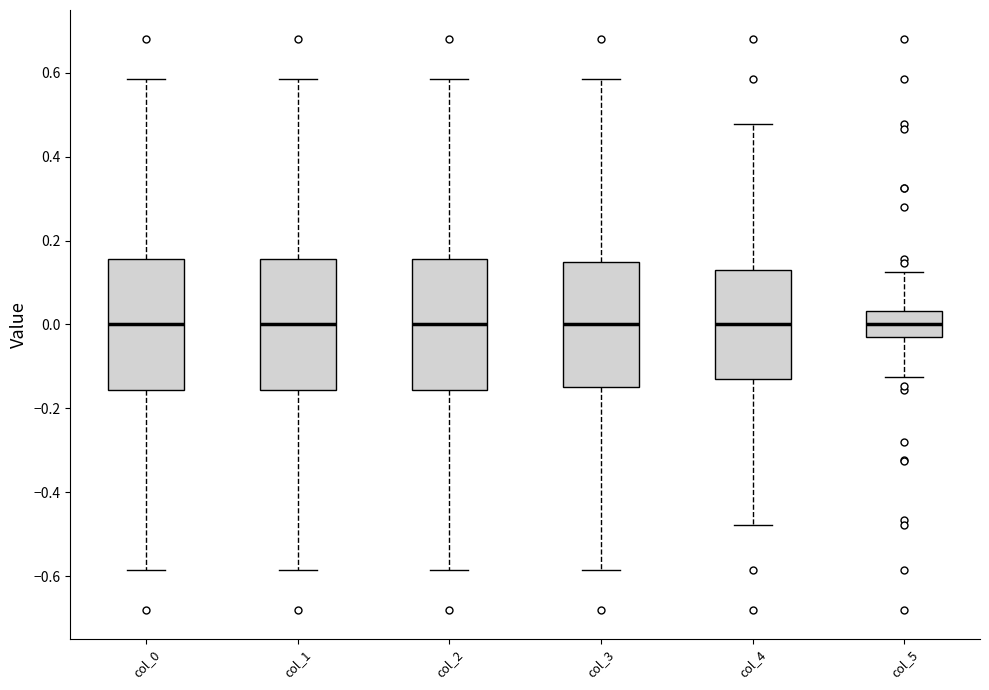

Where is the lower edge of the box for col_2 on the y-axis? The values are not printed on the chart, so give them approximately, as read against the axis.

-0.16